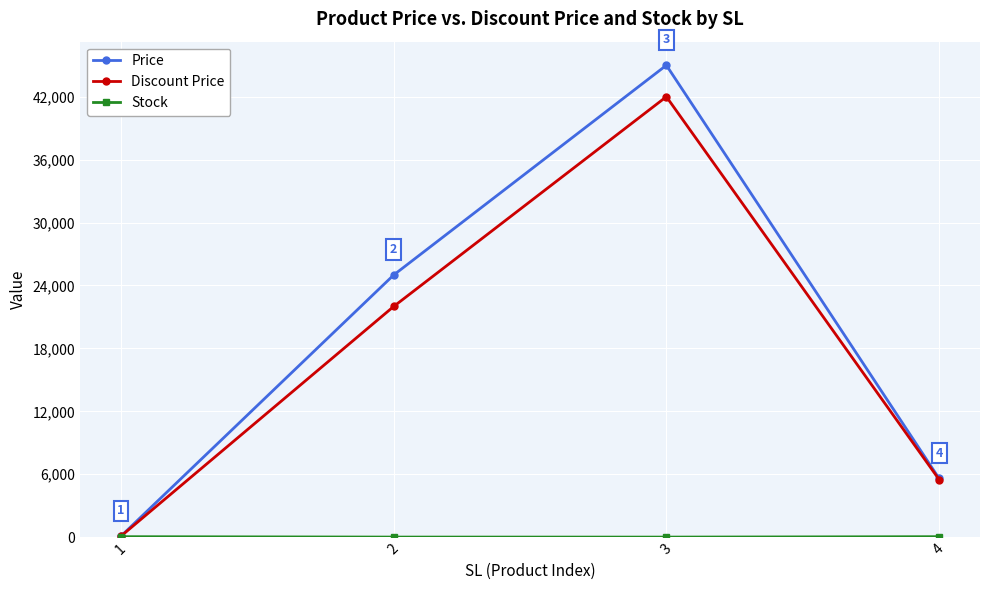

Between 1 and 3, which series saw the biggest shift?

Price